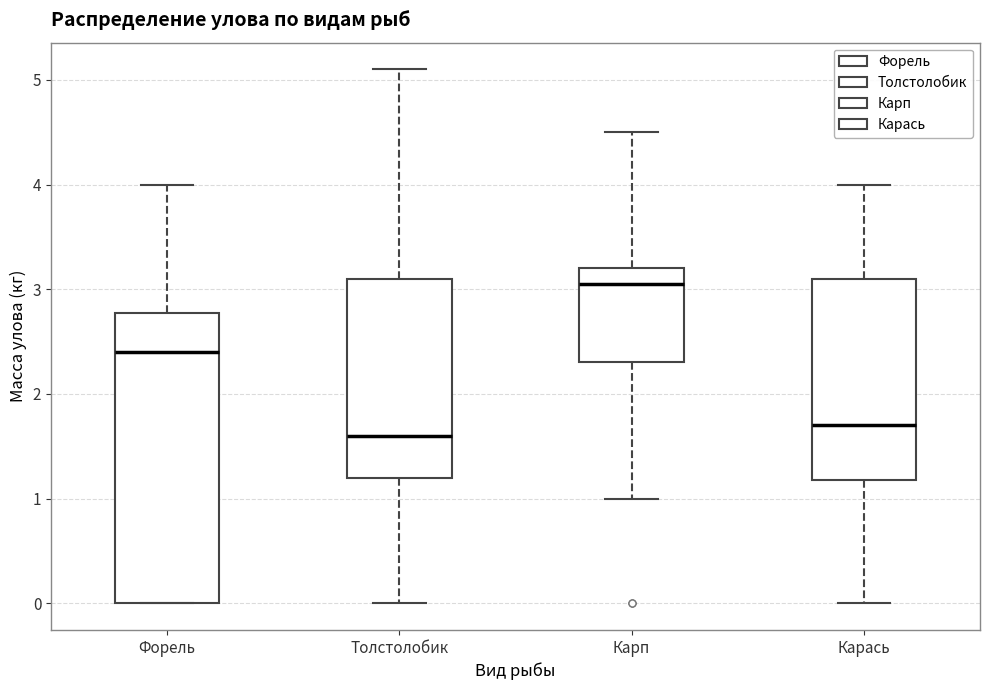

Reading left to right, transcribe this box plot: for each box, give where its median line is, the range the box spans, and where its two whiskers end, as read against the y-axis. The values are not printed on the chart, so give them approximately, as read against the axis.

Форель: median 2.4, box 0.0 to 2.8, whiskers 0.0 to 4.0
Толстолобик: median 1.6, box 1.2 to 3.1, whiskers 0.0 to 5.1
Карп: median 3.1, box 2.3 to 3.2, whiskers 1.0 to 4.5
Карась: median 1.7, box 1.2 to 3.1, whiskers 0.0 to 4.0